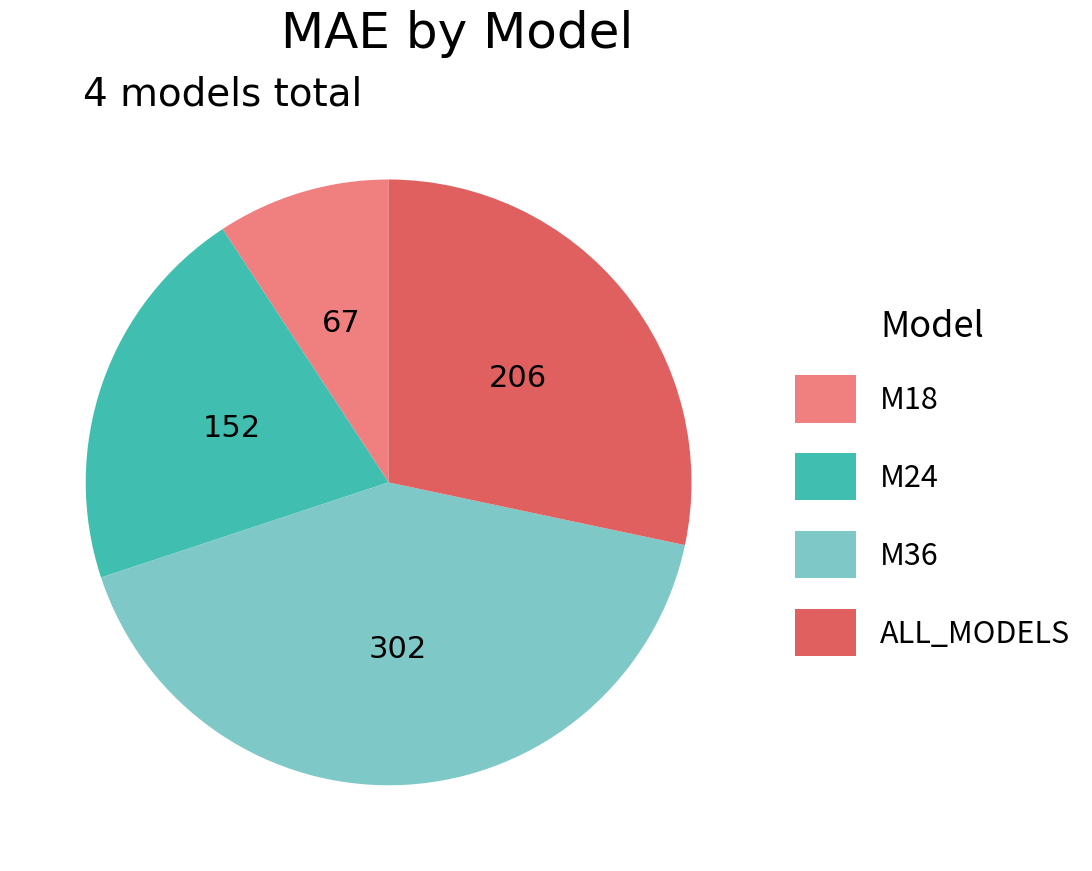

Between M24 and M18, which is larger?

M24